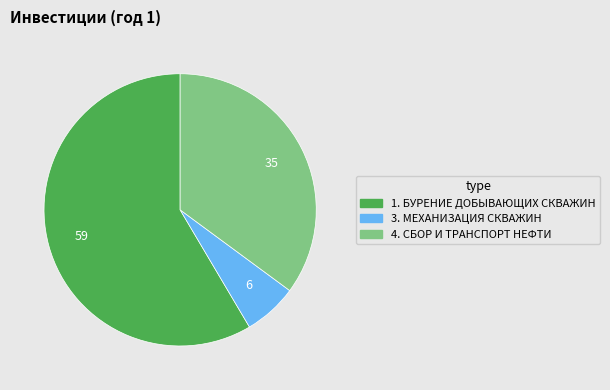

Does any single category account for the majority?

Yes